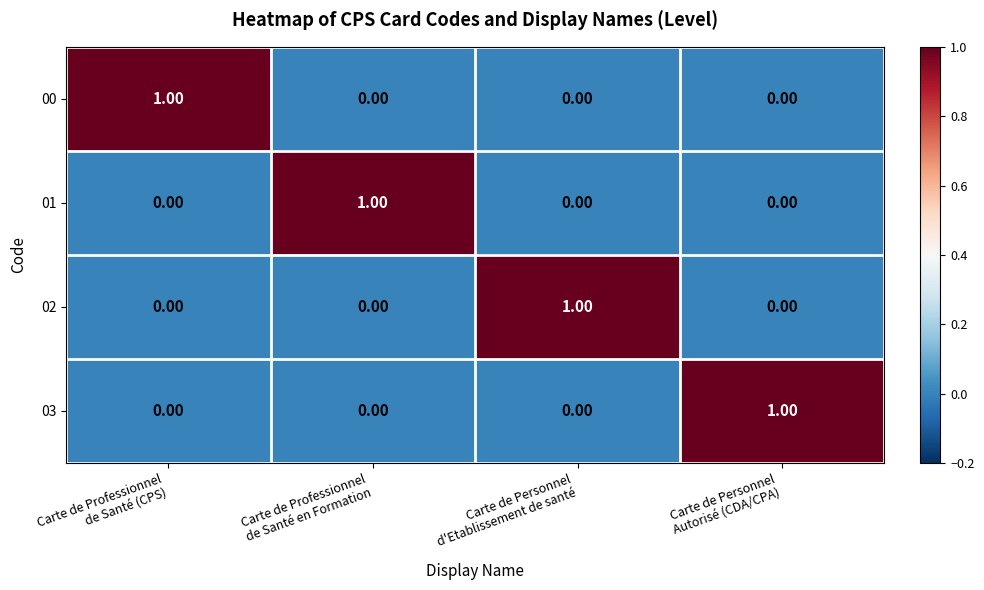

At how many categories does at least one series exceed 0?

4